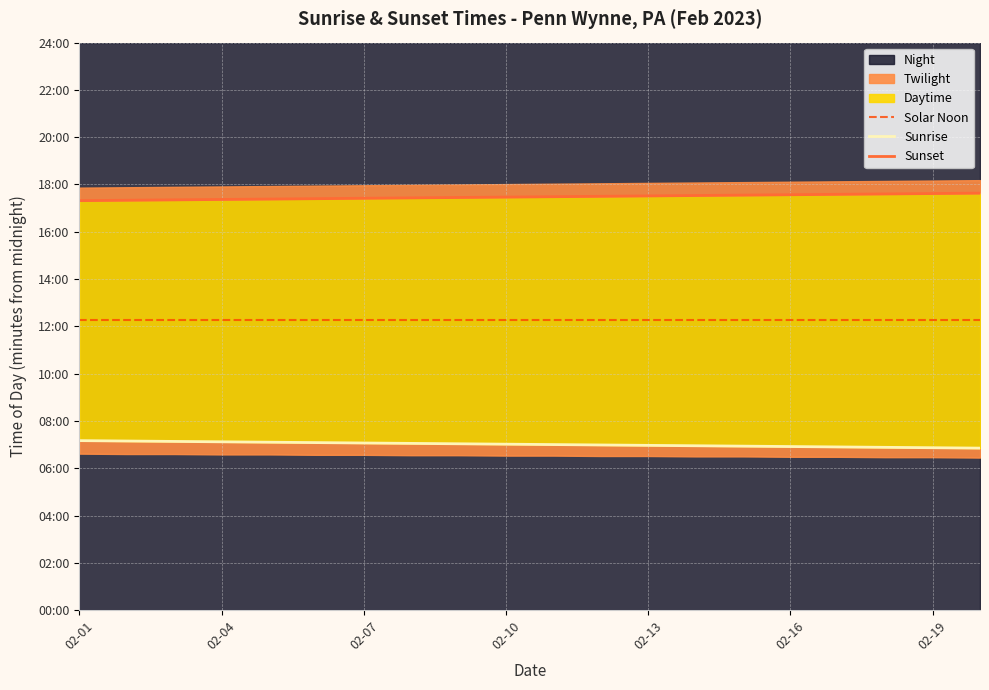

True or false: Solar Noon has a value of 735 at 02-07.

True